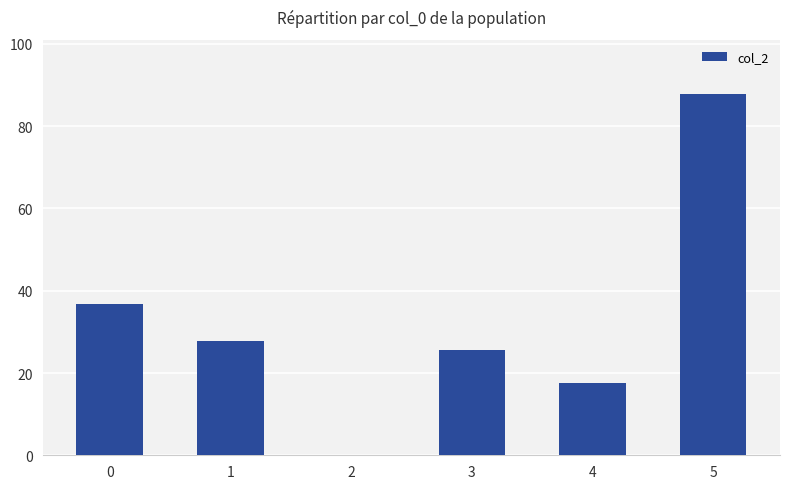

What is the sum of all values?

195.5